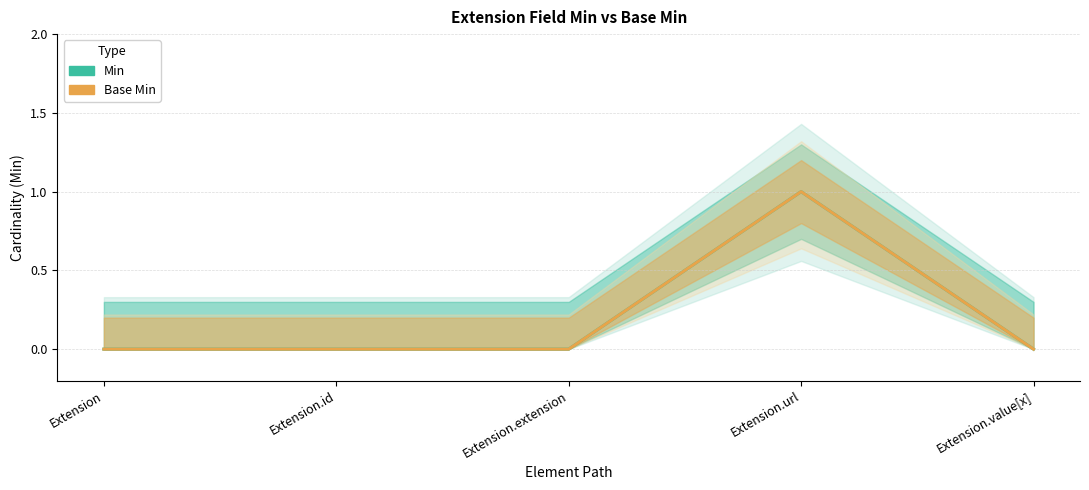

What position from the left is Extension?

1